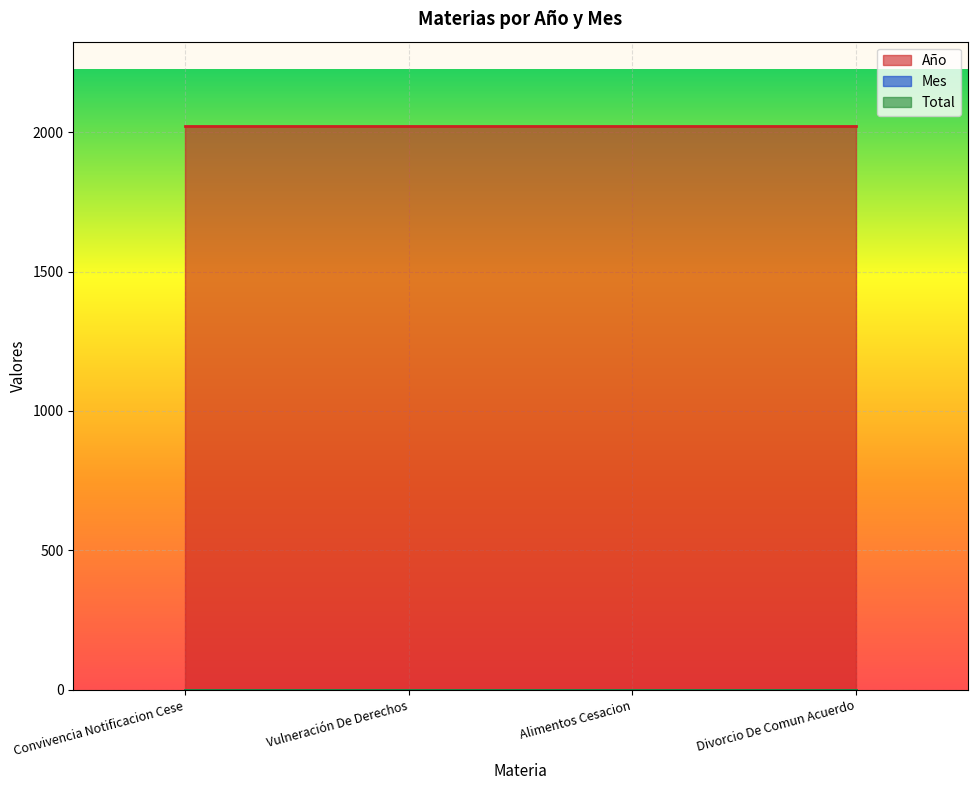

Between Vulneración De Derechos and Alimentos Cesacion, which series saw the biggest shift?

Año